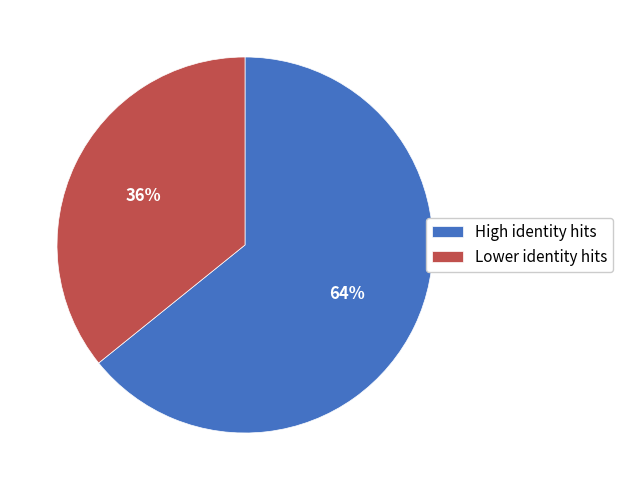

Is the sum of Lower identity hits and High identity hits greater than half?

Yes